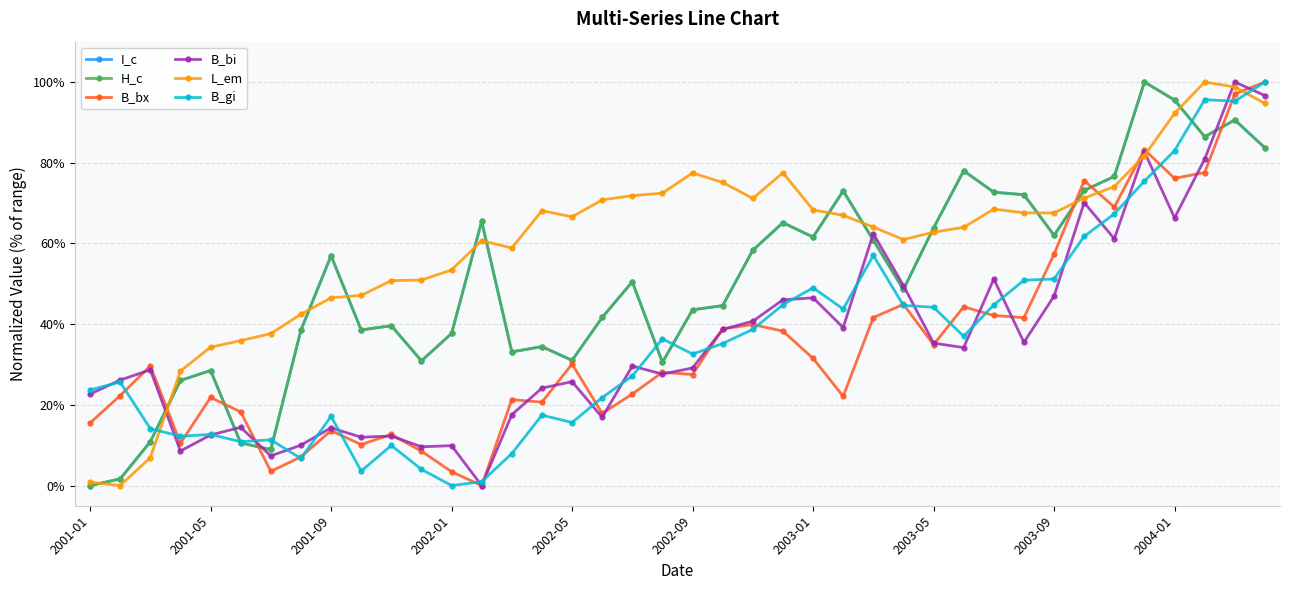

True or false: I_c has more than 1 interior local peaks.

True